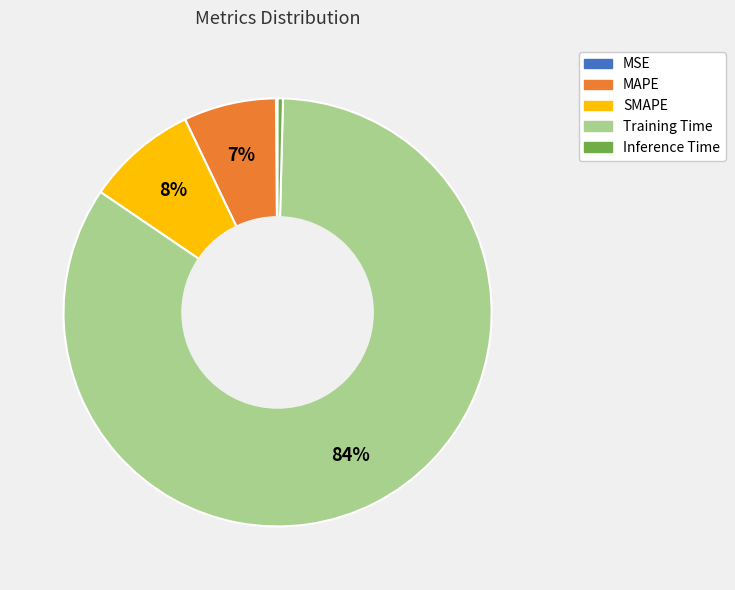

Combined, do Training Time and MAPE account for over 50%?

Yes